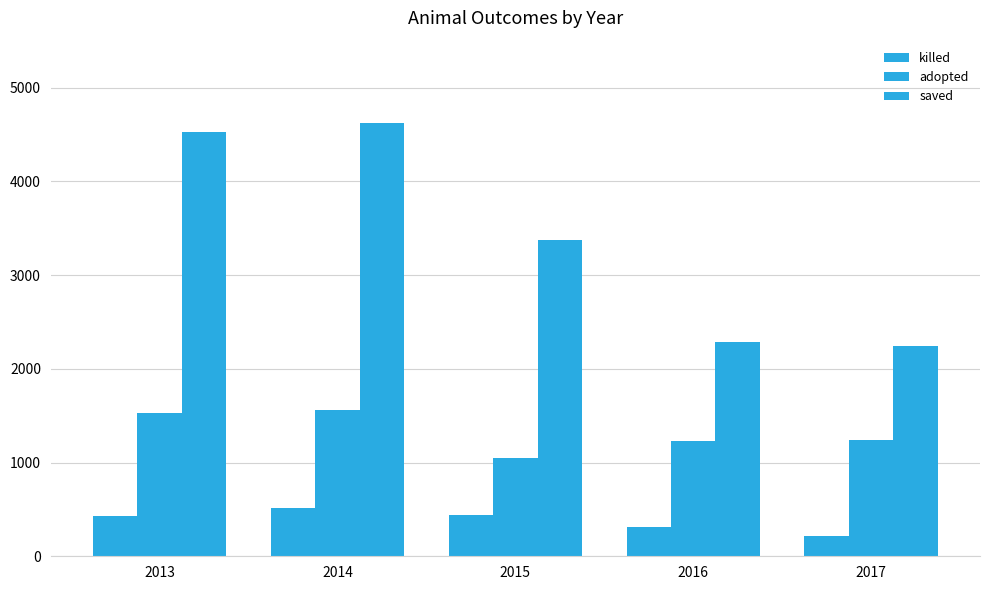

Rank the series by their average value, from highest to lowest.

saved, adopted, killed